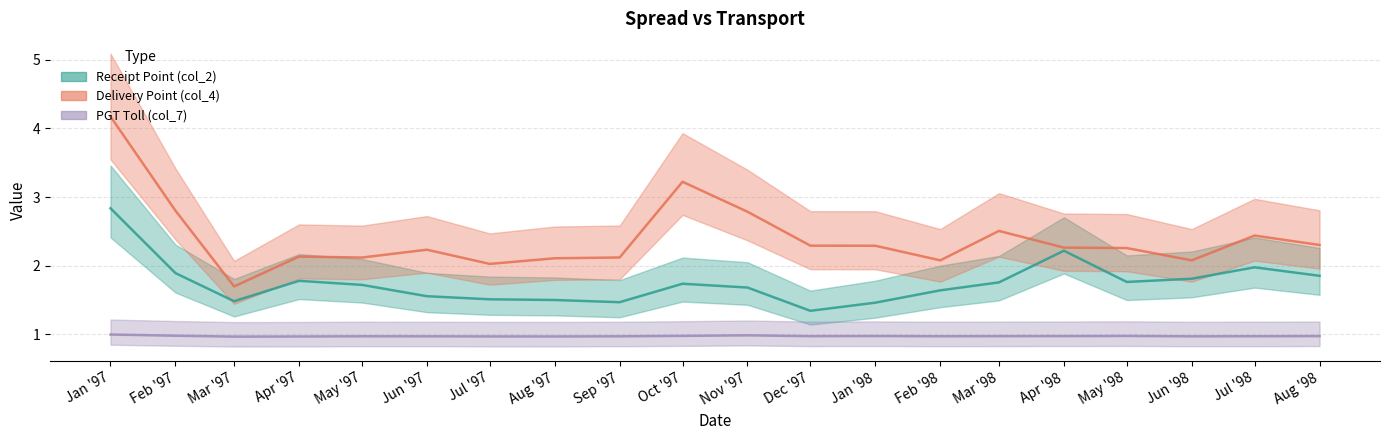

What is the value of the Delivery Point (col_4) point at the 13th from the left?

2.3